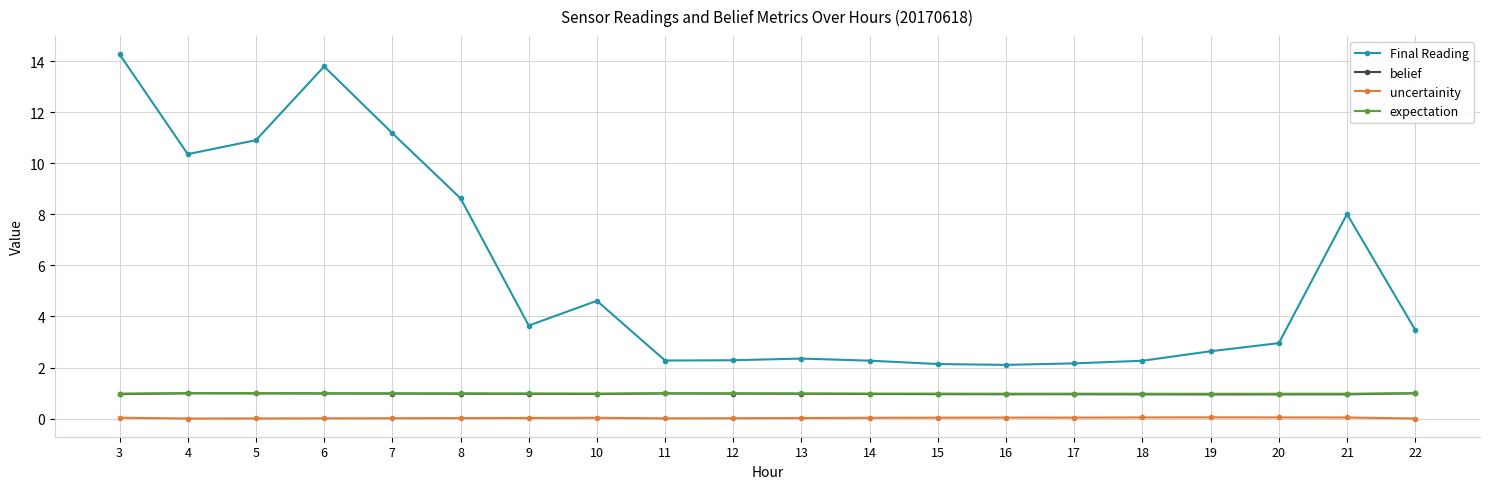

True or false: expectation has a value of 1.6 at 10.

False